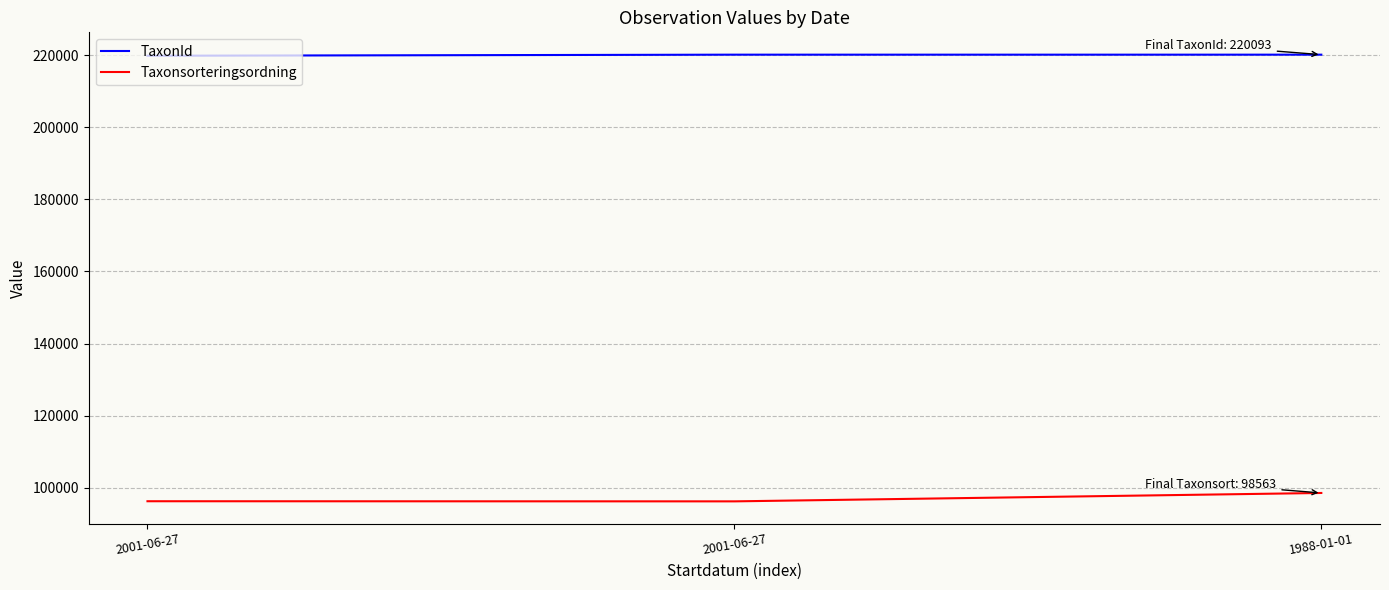

What is the greatest value displayed?

220093